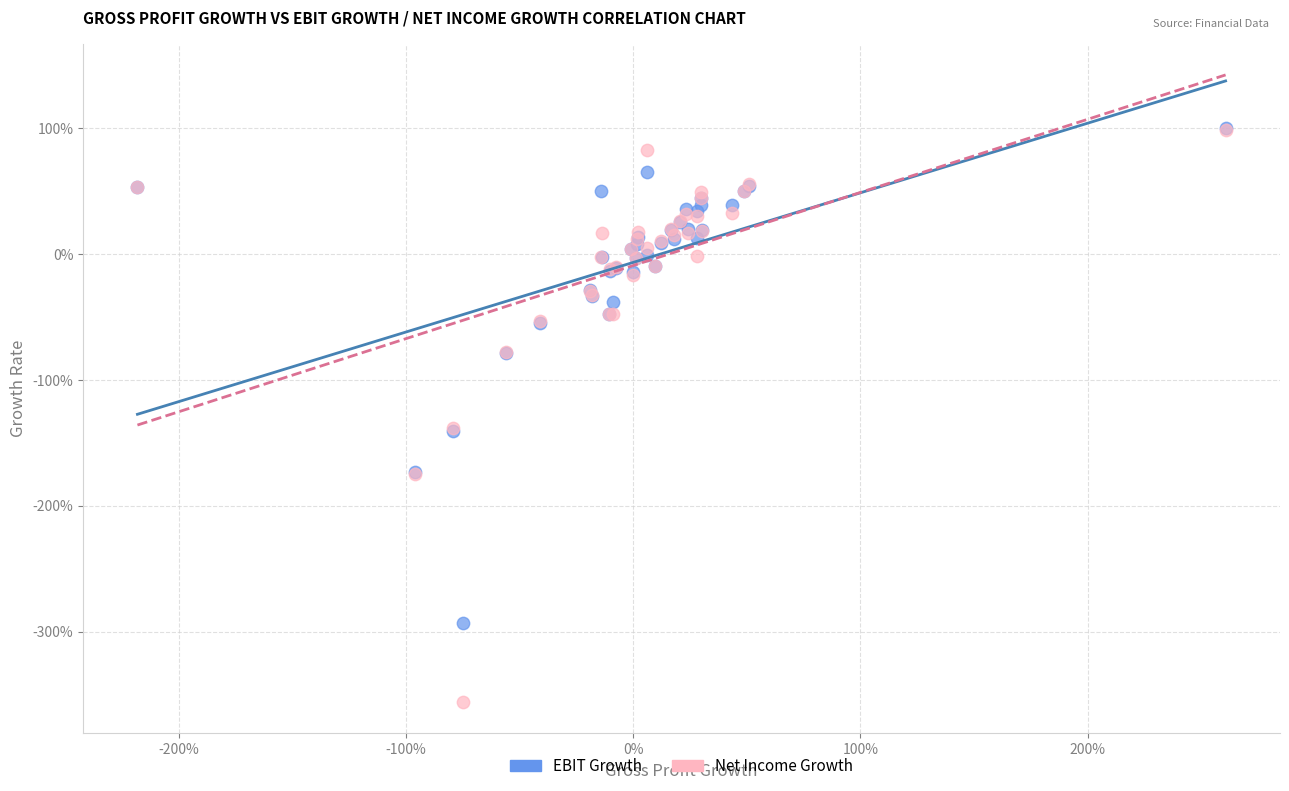

What are all the series names shown in the legend?

EBIT Growth, Net Income Growth